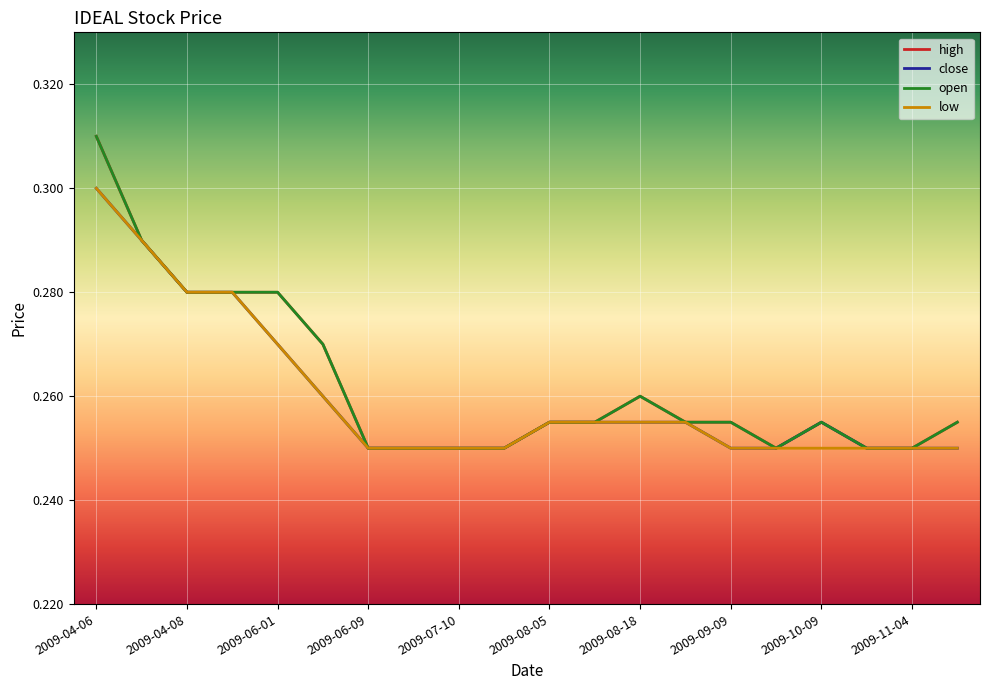

What is the difference between the maximum and minimum values in the open series?

0.1